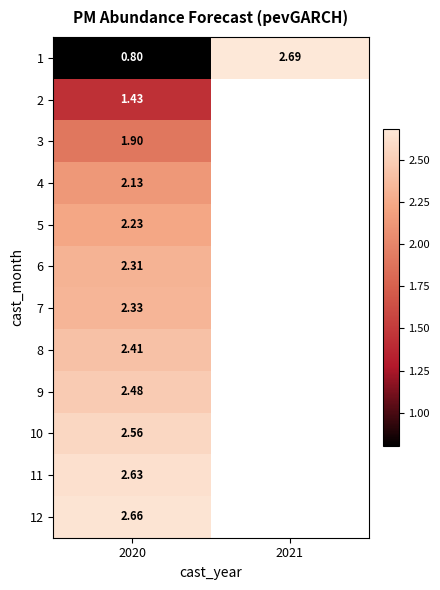

Where is 8 nearest to the value 2?

2020